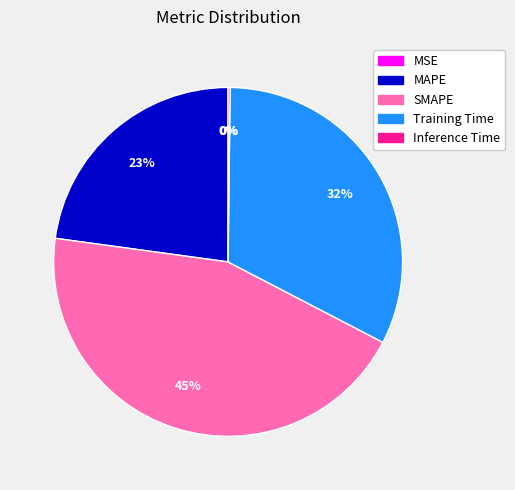

What is the largest slice in the pie chart?

SMAPE